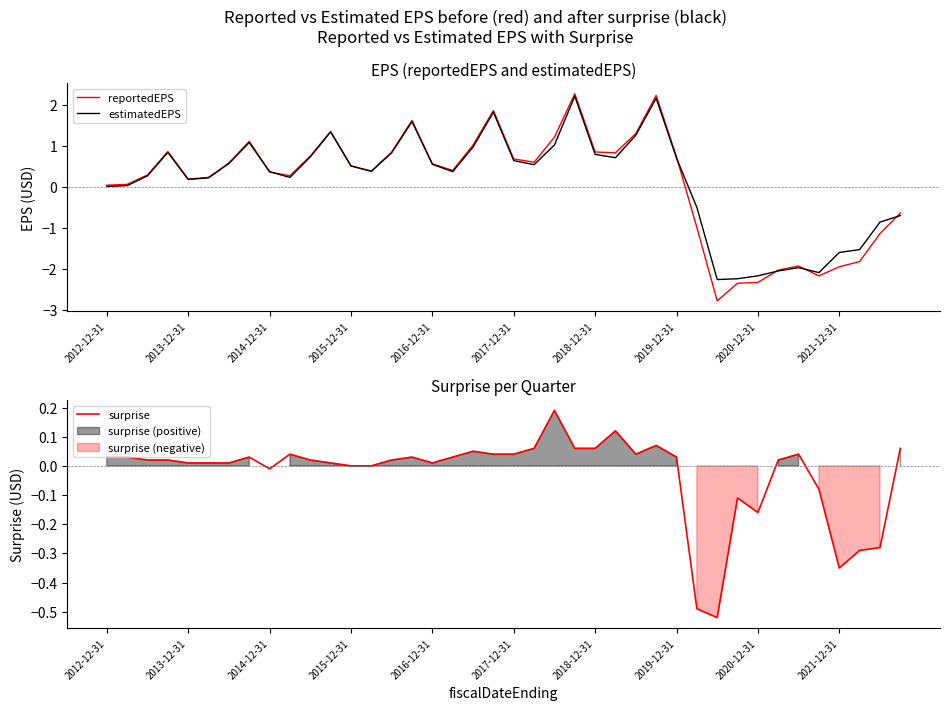

What is the smallest value displayed?

-2.8